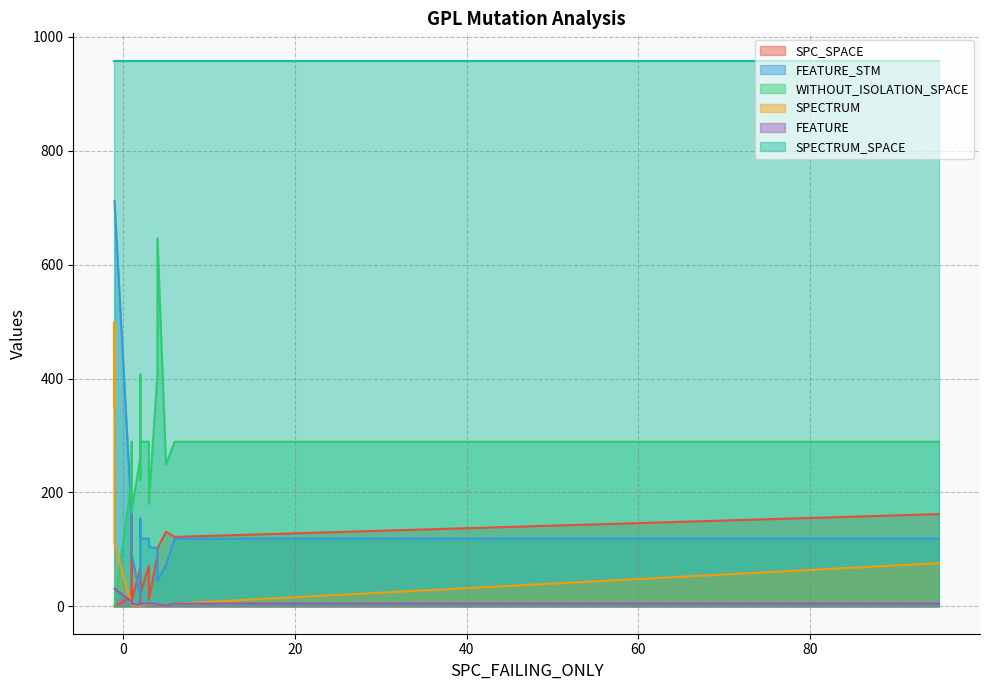

What is the difference between the maximum and minimum values in the SPC_SPACE series?

162